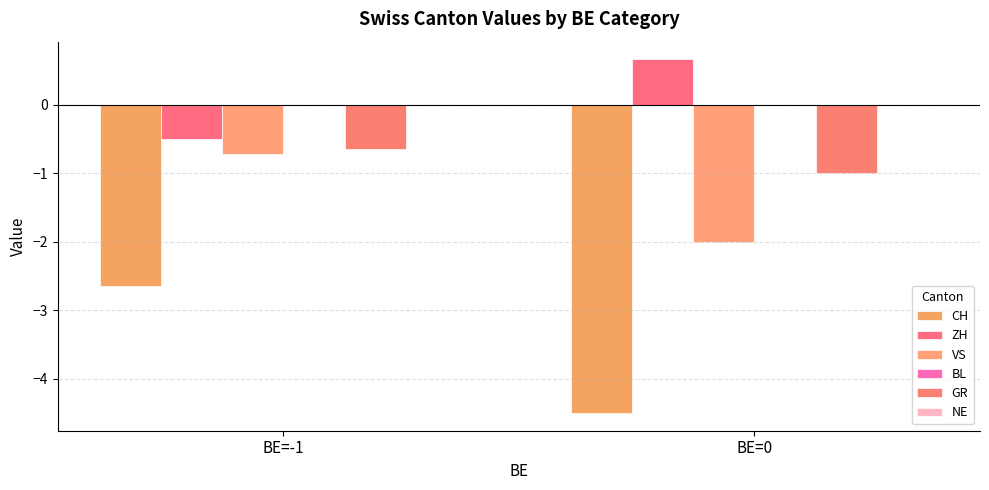

Which series changed the most between BE=-1 and BE=0?

CH